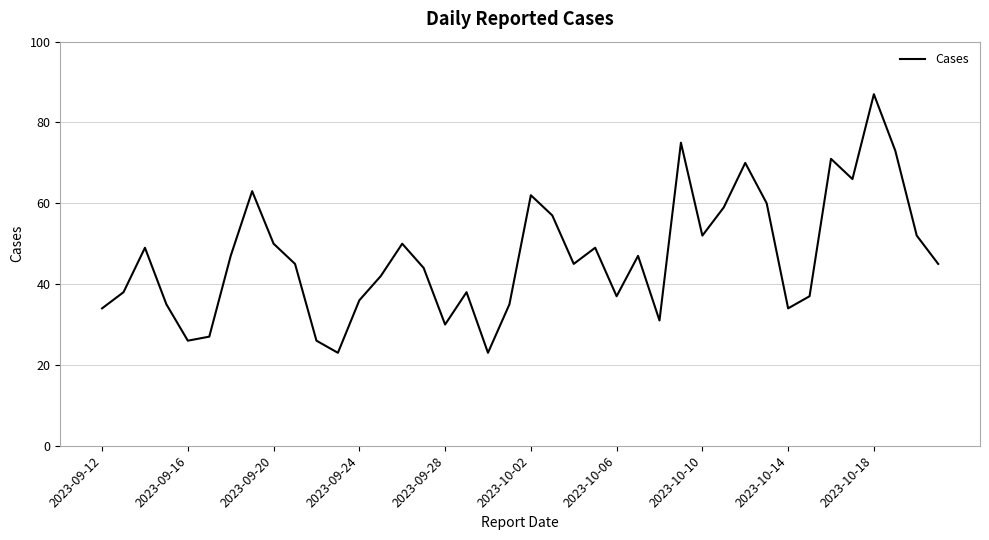

How many categories are shown in the chart?

40